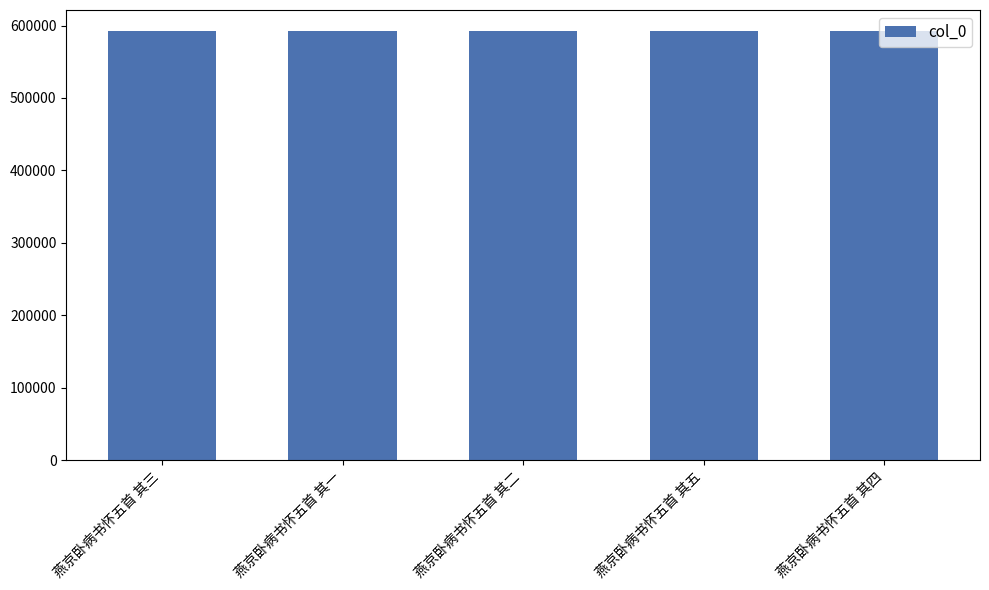

What is the label of the 5th bar from the left?

燕京卧病书怀五首 其四